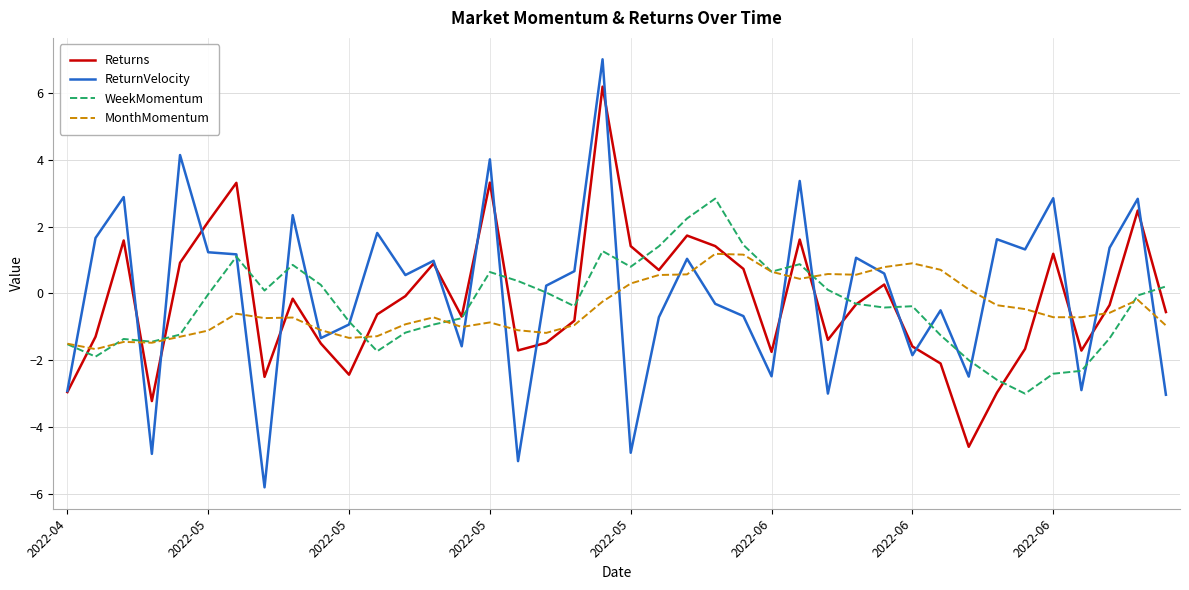

True or false: MonthMomentum has more than 0 points higher than both neighbors.

True